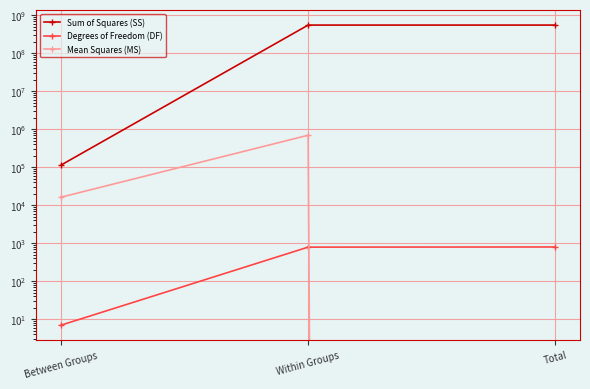

How many series are shown in this chart?

3